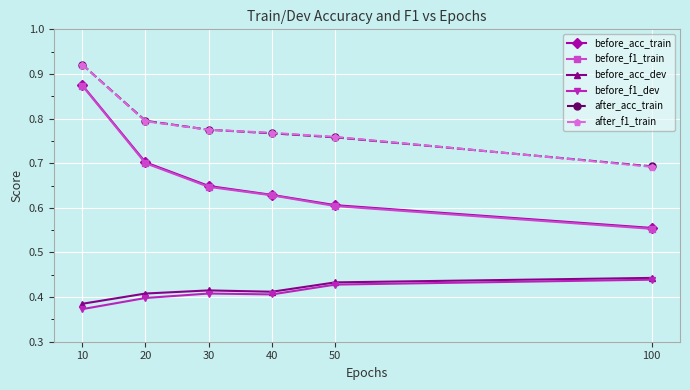

What is the difference between the maximum and minimum values in the before_acc_dev series?

0.1